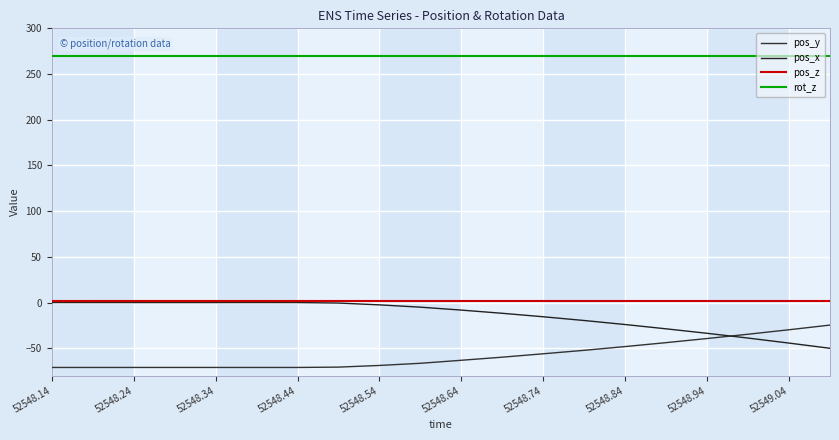

Reading right to left, what are all the values shown in this chart?

pos_y: -24.7	-29.8	-34.7	-39.4	-43.9	-48.2	-52.3	-56.1	-59.8	-63.2	-66.5	-68.9	-70.7	-71.1	-71.1	-71.1	-71.1	-71.1	-71.1	-71.1
pos_x: -50.1	-44.4	-38.9	-33.7	-28.8	-24.1	-19.7	-15.6	-11.8	-8.3	-5.1	-2.6	-0.6	-0.1	-0.0	-0.1	-0.1	-0.1	-0.1	-0.0
pos_z: 1.4	1.4	1.4	1.4	1.4	1.4	1.4	1.4	1.4	1.4	1.4	1.4	1.4	1.4	1.4	1.4	1.4	1.4	1.4	1.4
rot_z: 270.0	270.0	270.0	270.0	270.0	270.0	270.0	270.0	270.0	270.0	270.0	270.0	270.0	270.0	270.0	270.0	270.0	270.0	270.0	270.0